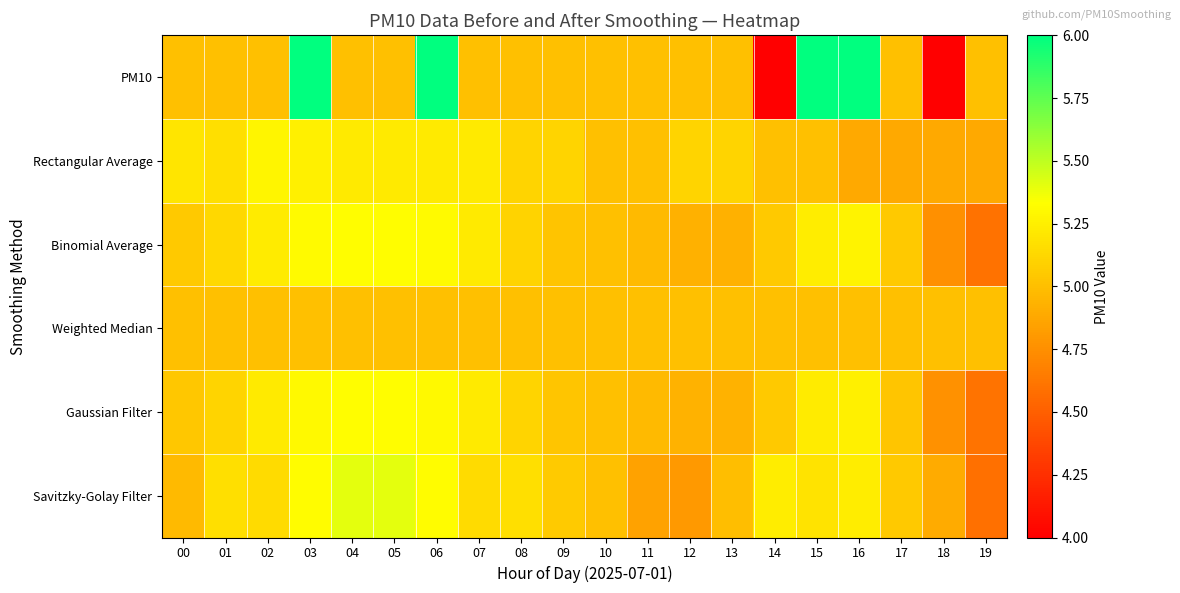

Which has a higher value, 11 or 06?

06